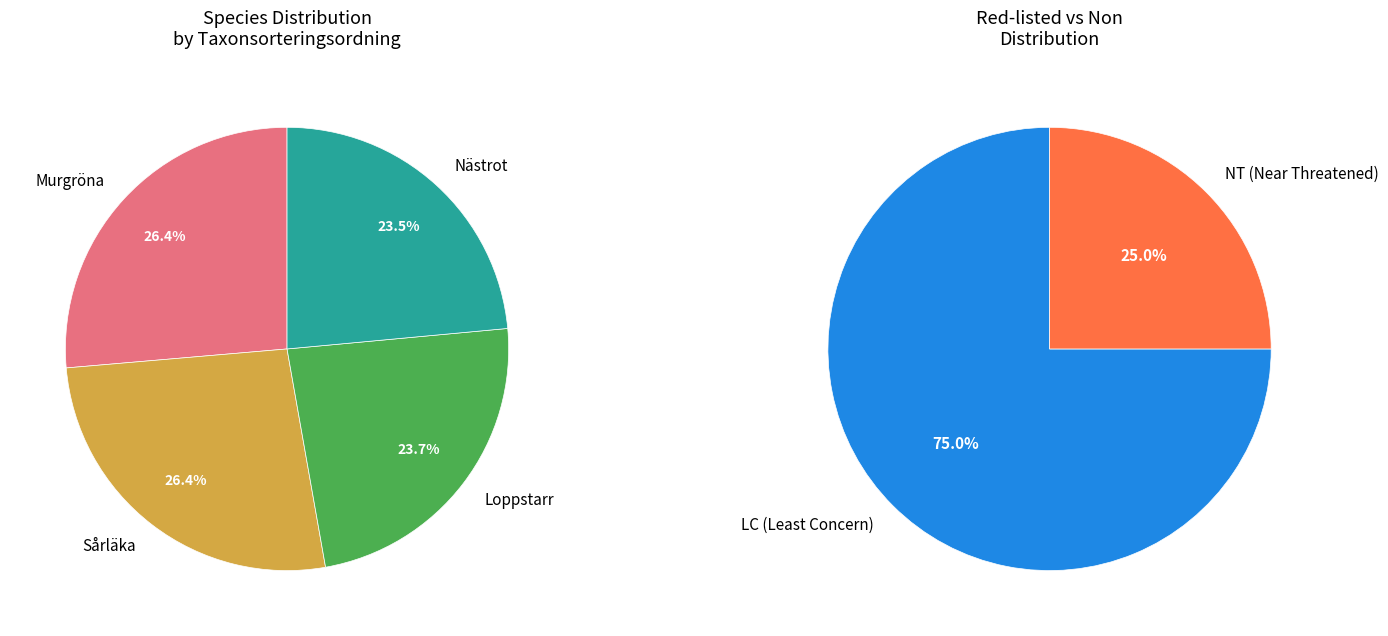

What percentage do Nästrot and Sårläka together represent?

49.9%